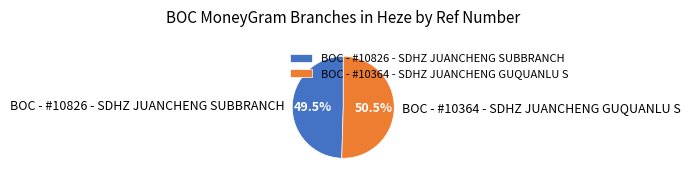

How many segments does this pie chart have?

2